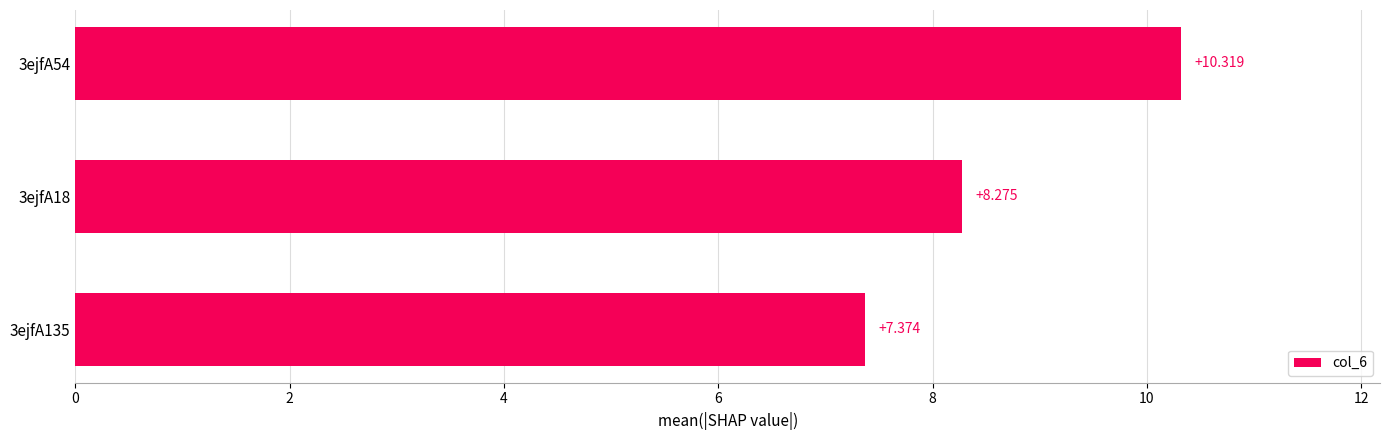

Rank the categories by value from highest to lowest.

3ejfA54, 3ejfA18, 3ejfA135